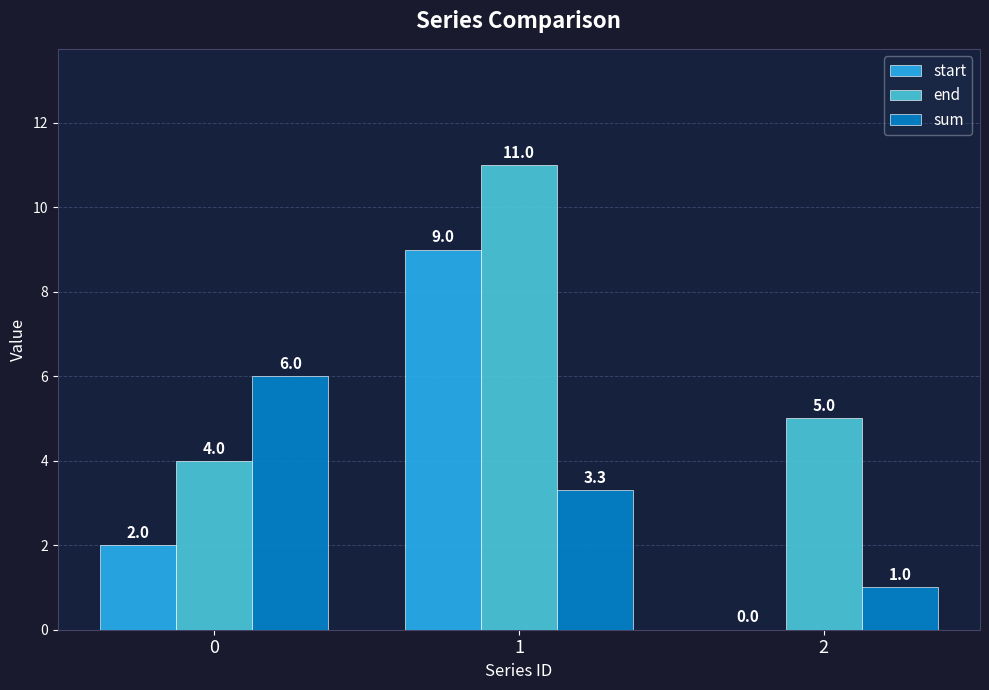

Between 0 and 2, which series saw the biggest shift?

sum